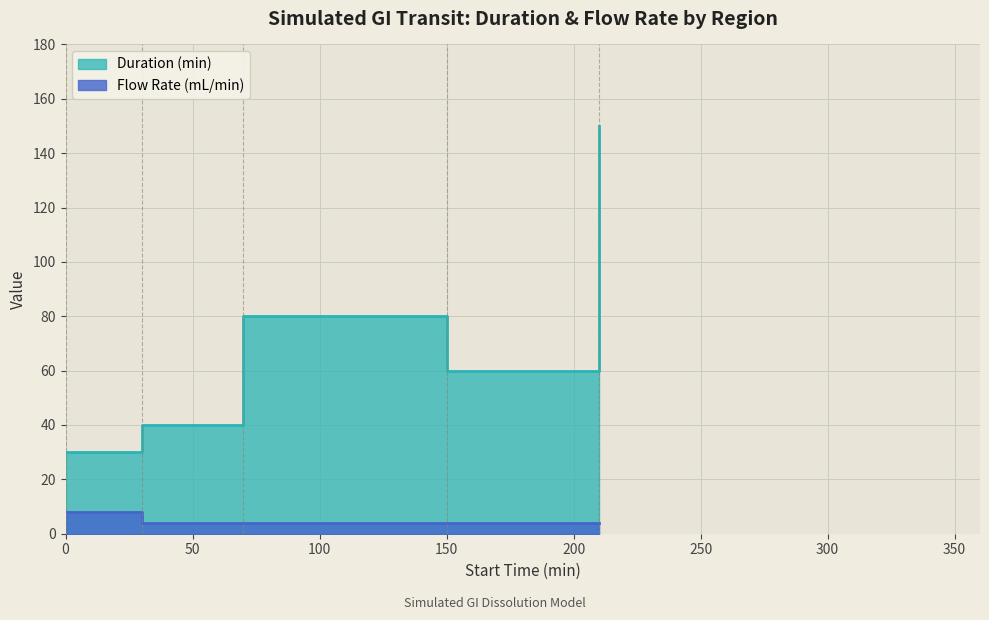

What is the difference between the maximum and minimum values in the Flow Rate (mL/min) series?

4